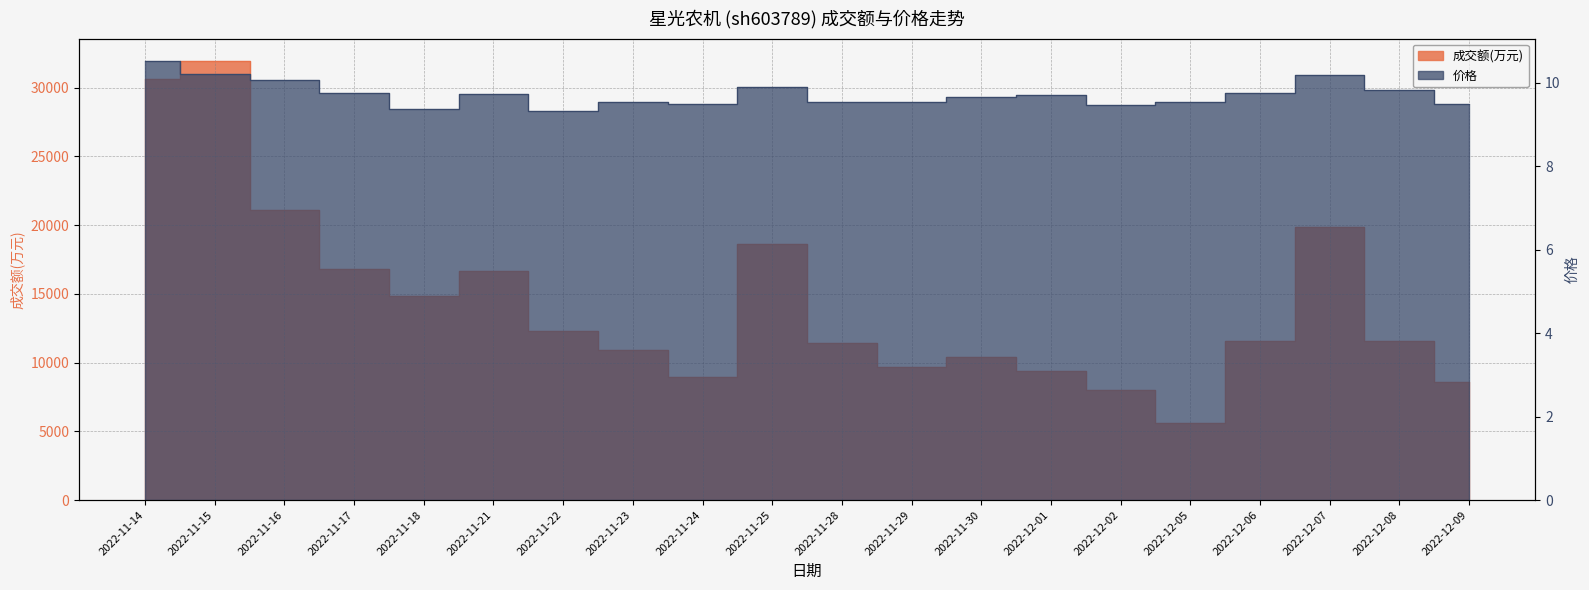

True or false: 价格 has a value of 9.5 at 2022-11-28.

True